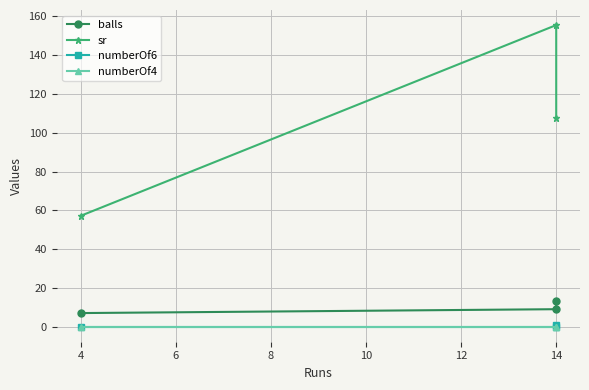

Reading left to right, transcribe all the data shown in this chart.

balls: 7.0	9.0	13.0
sr: 57.1	155.6	107.7
numberOf6: 0.0	0.0	1.0
numberOf4: 0.0	0.0	0.0